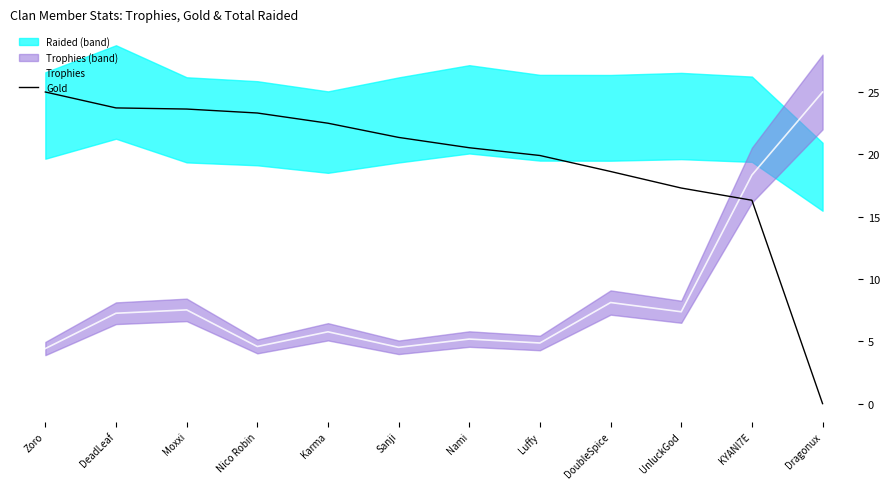

Reading left to right, what are all the values shown in this chart?

Trophies: Zoro=4.4	DeadLeaf=7.3	Moxxi=7.5	Nico Robin=4.6	Karma=5.8	Sanji=4.5	Nami=5.2	Luffy=4.9	DoubleSpice=8.1	UnluckGod=7.4	KYANI7E=18.3	Dragonux=25.0
Gold: Zoro=25.0	DeadLeaf=23.7	Moxxi=23.6	Nico Robin=23.3	Karma=22.5	Sanji=21.4	Nami=20.5	Luffy=19.9	DoubleSpice=18.6	UnluckGod=17.3	KYANI7E=16.3	Dragonux=0.0